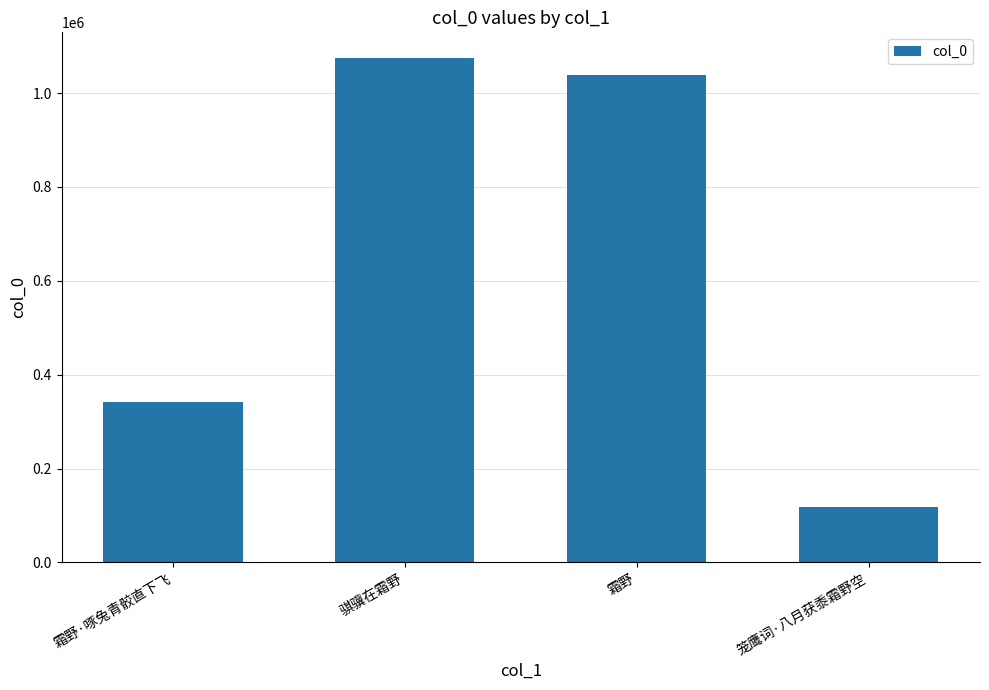

Rank the categories by value from lowest to highest.

笼鹰词·八月获黍霜野空, 霜野·啄兔青骹直下飞, 霜野, 骐骥在霜野